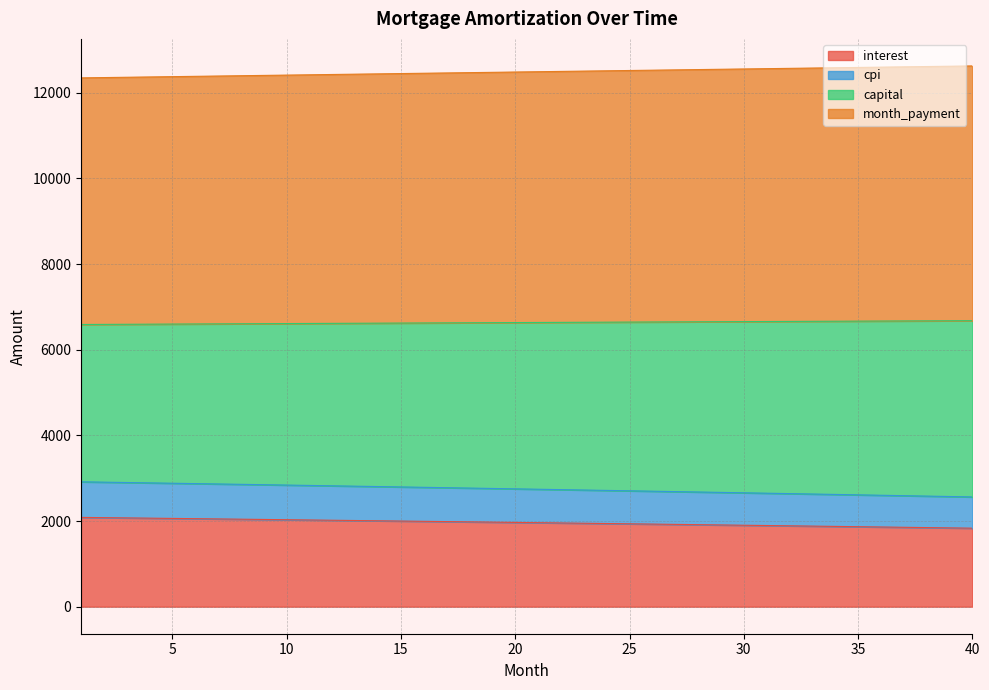

What is the maximum value for interest?

2085.1